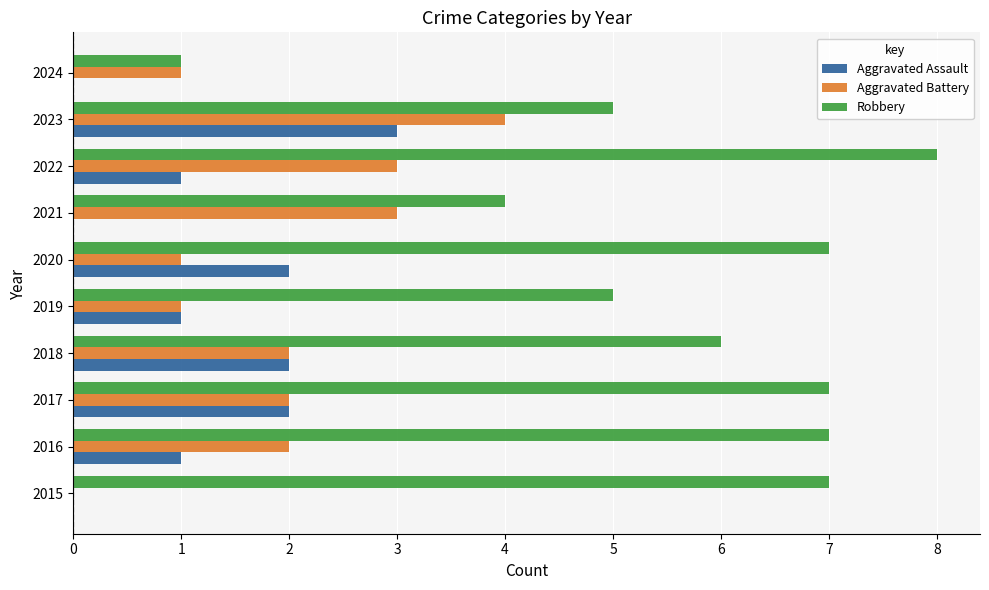

What is the sum of the Aggravated Assault values at 2023 and 2018?

5